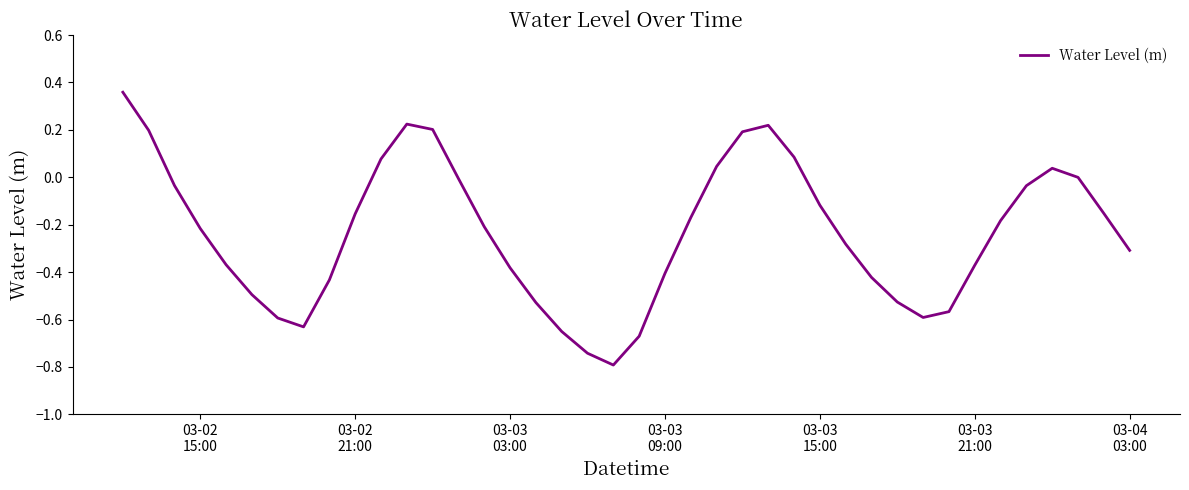

What is the difference between the maximum and minimum values?

1.2